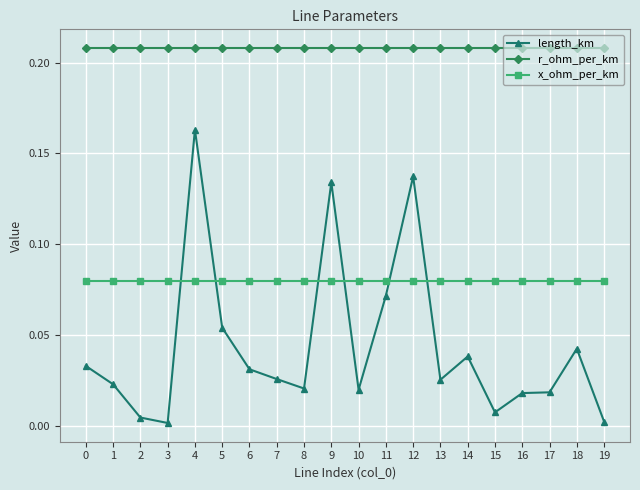

How many distinct data groups are displayed?

3